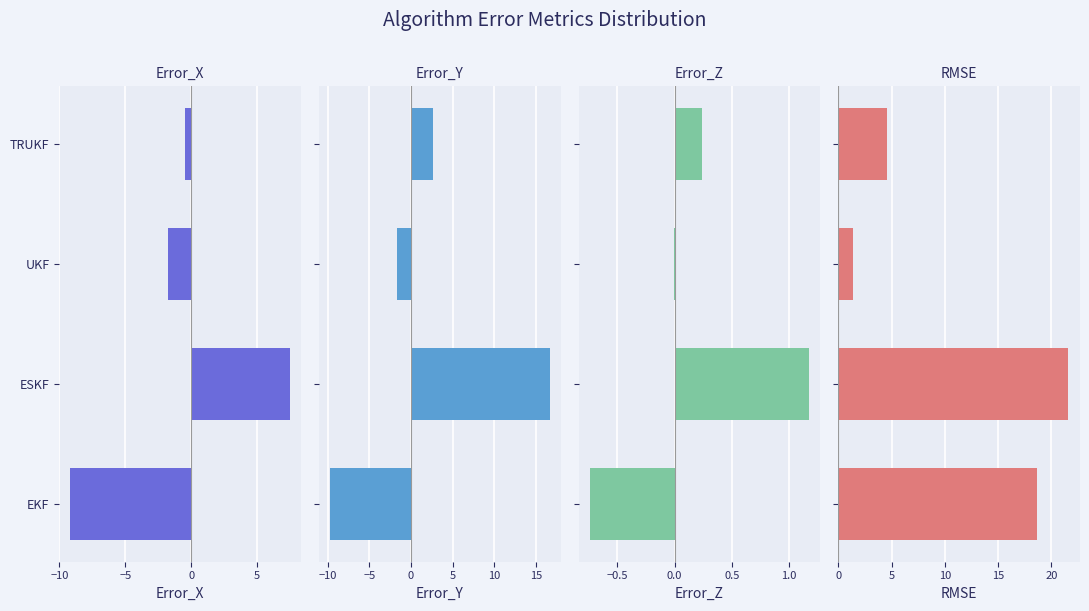

What are all the series names shown in the legend?

Error_X, Error_Y, Error_Z, RMSE